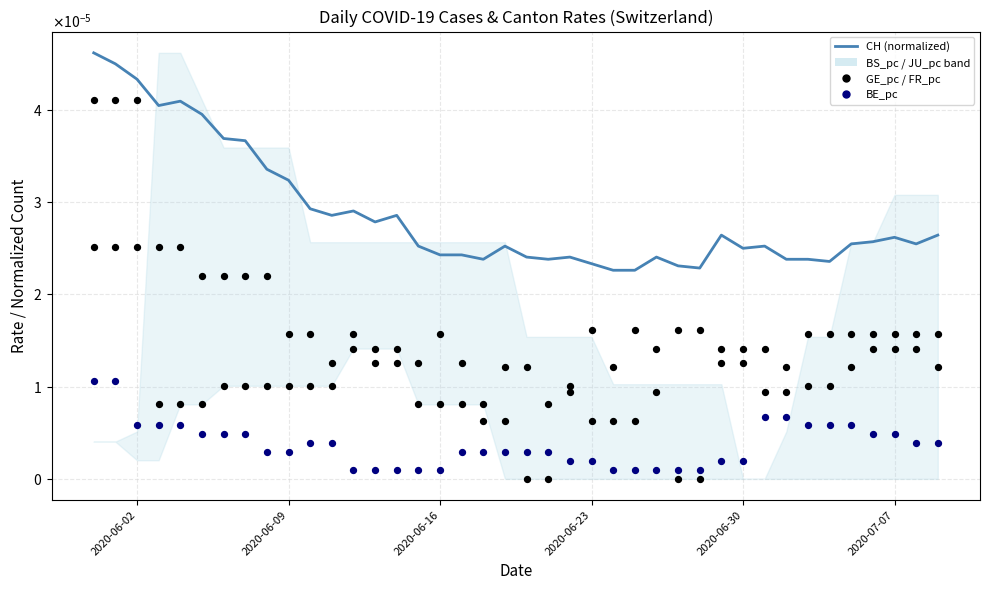

Which series has the largest total across all categories?

CH (normalized)